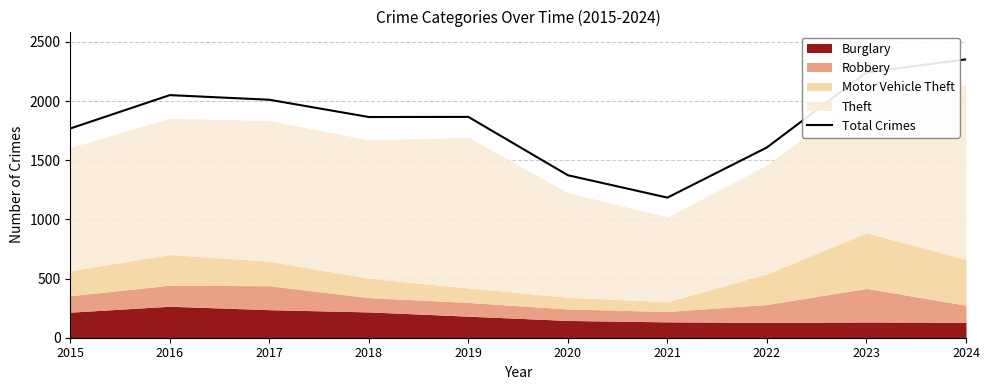

What is the difference between the maximum and second lowest values?

979